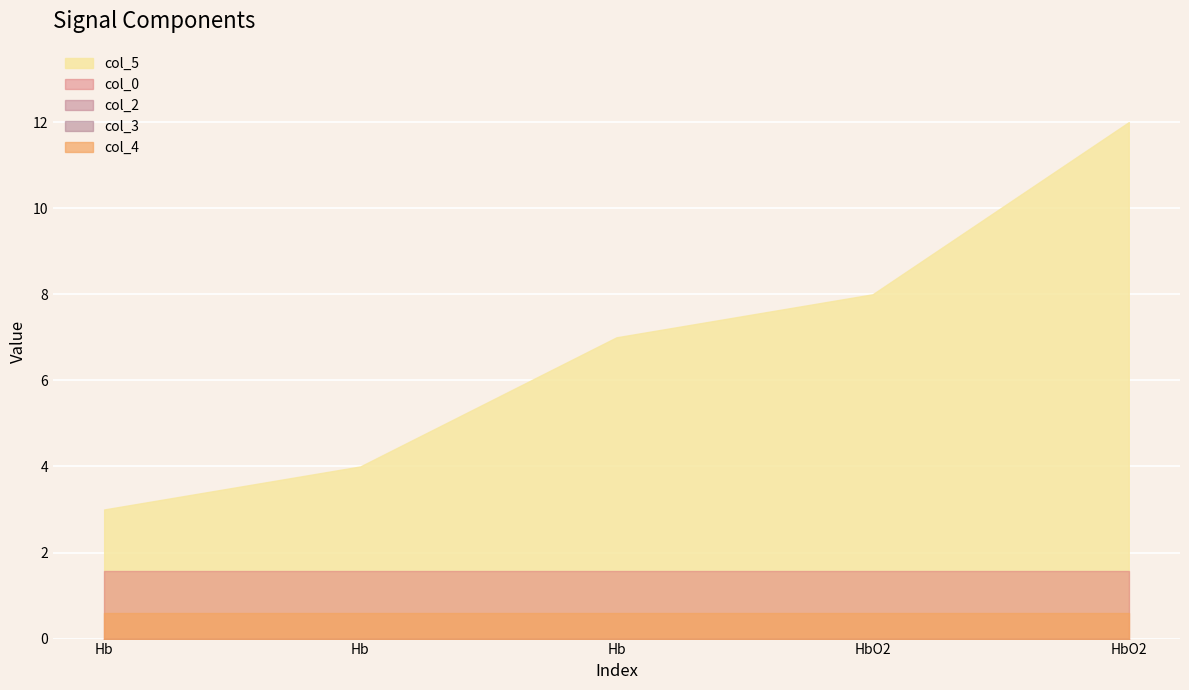

True or false: col_5 has more than 2 interior local peaks.

False